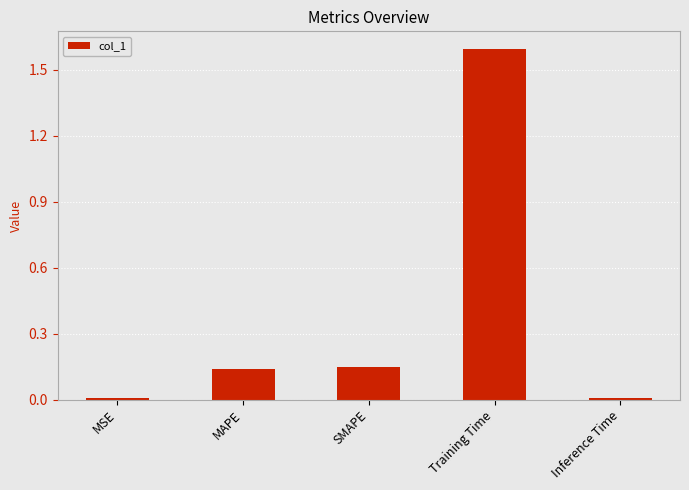

What is the change in value from SMAPE to Training Time?

+1.4